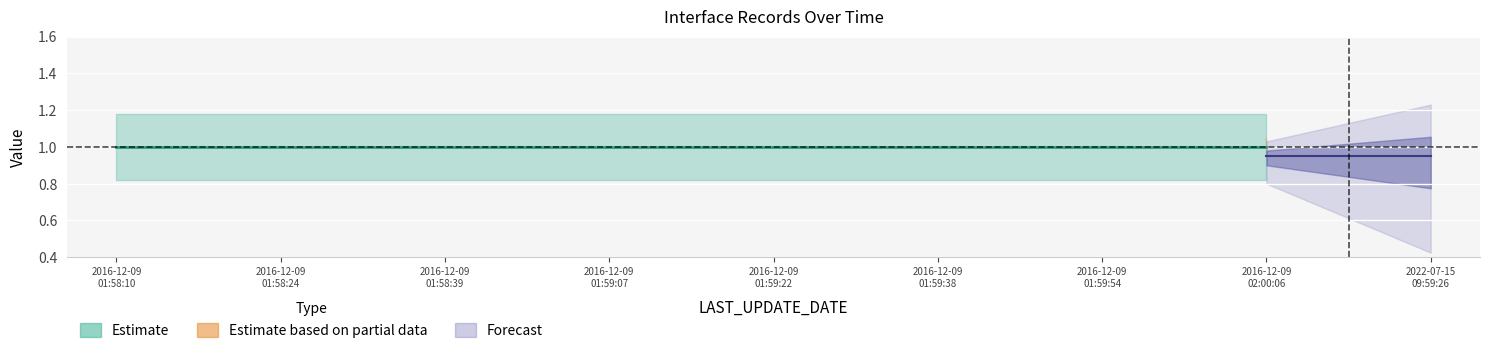

What position from the right is 2016-12-09 02:00:06?

2